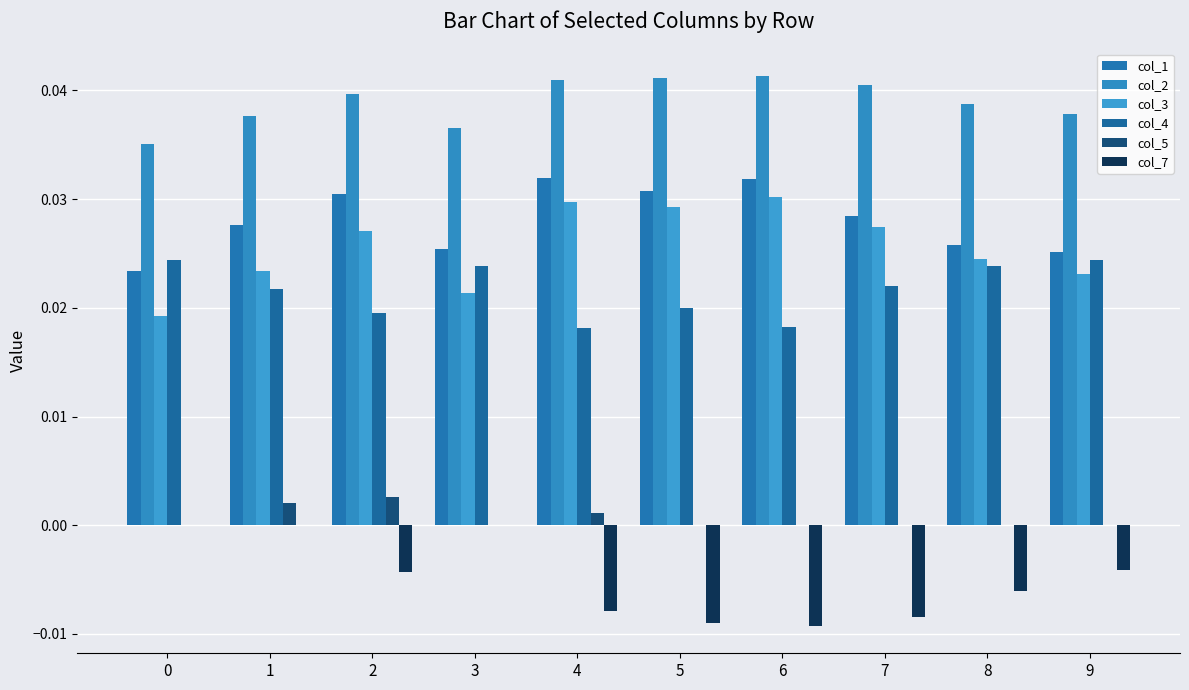

How many groups of bars are there?

10